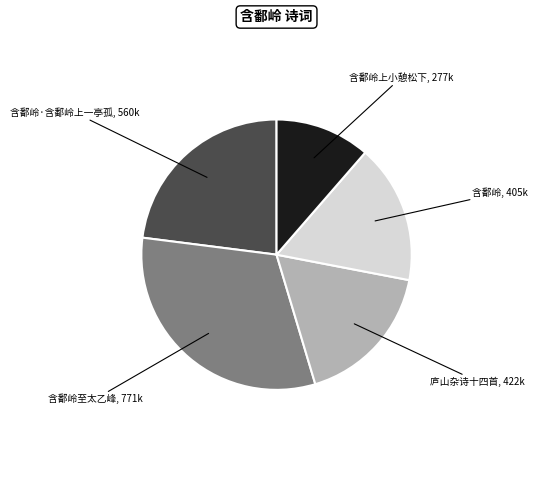

Is there a majority slice in this chart?

No